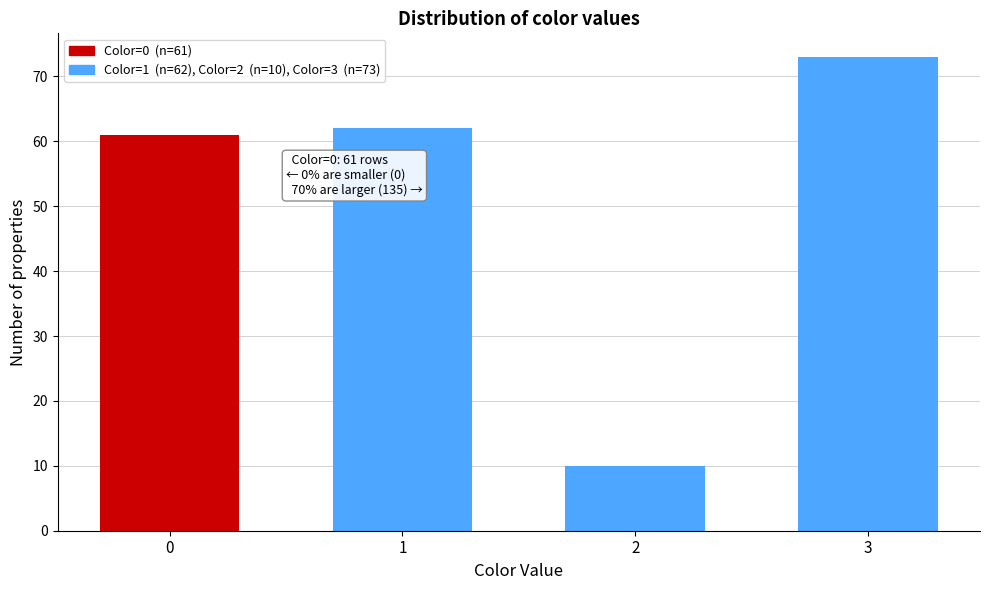

Reading right to left, what are all the values shown in this chart?

3=73	2=10	1=62	0=61